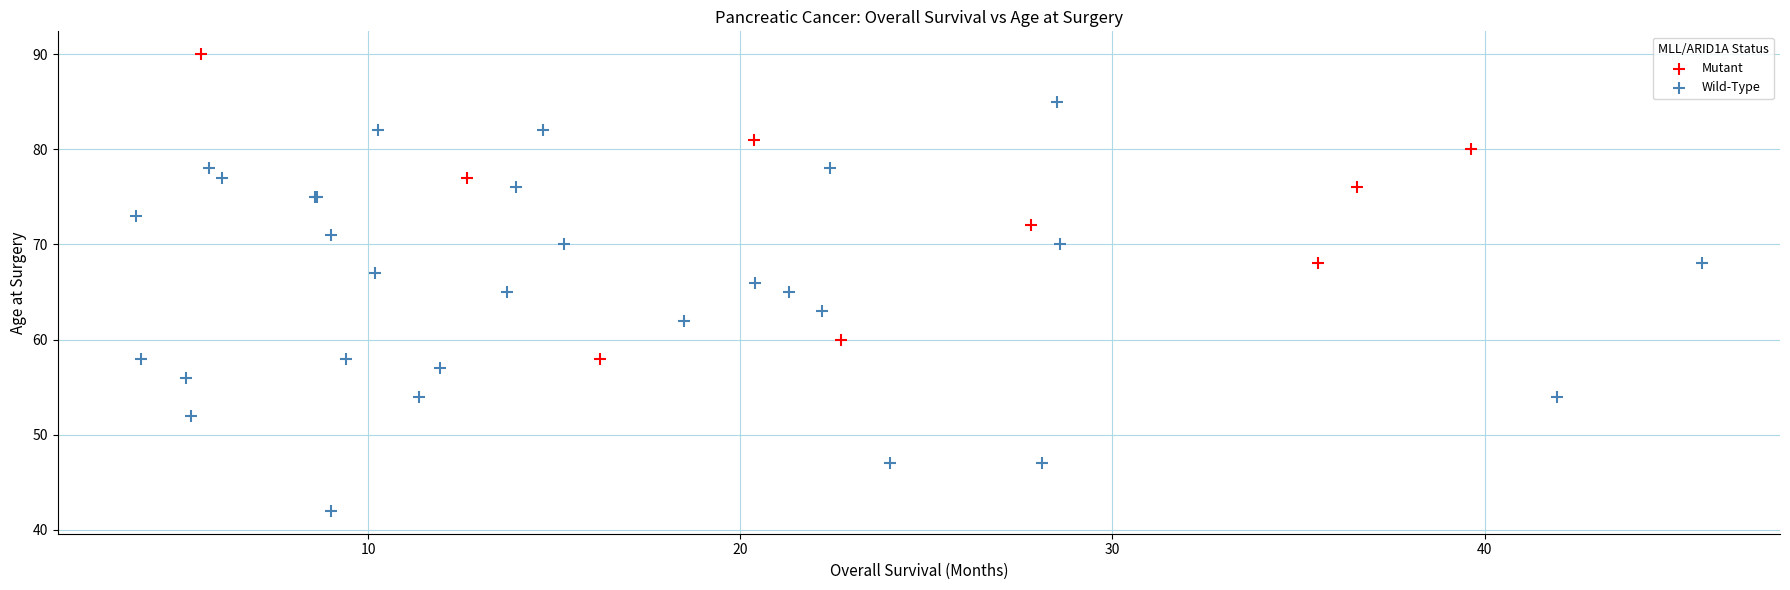

Which series reaches the maximum Y coordinate?

Mutant